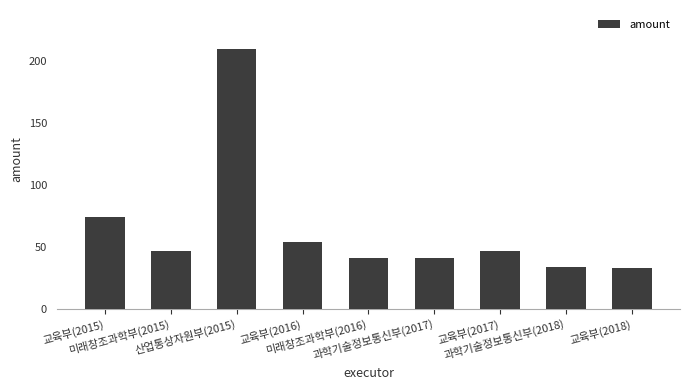

What is the minimum value shown in the chart?

32.8